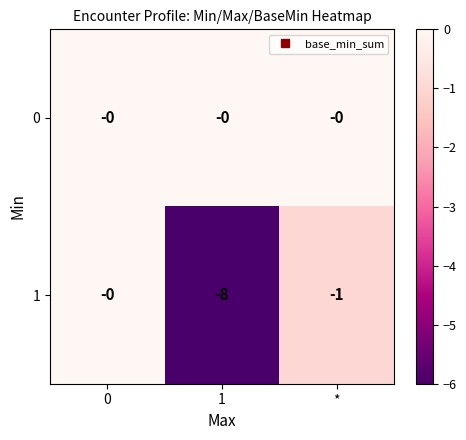

At how many categories does at least one series exceed -1?

3